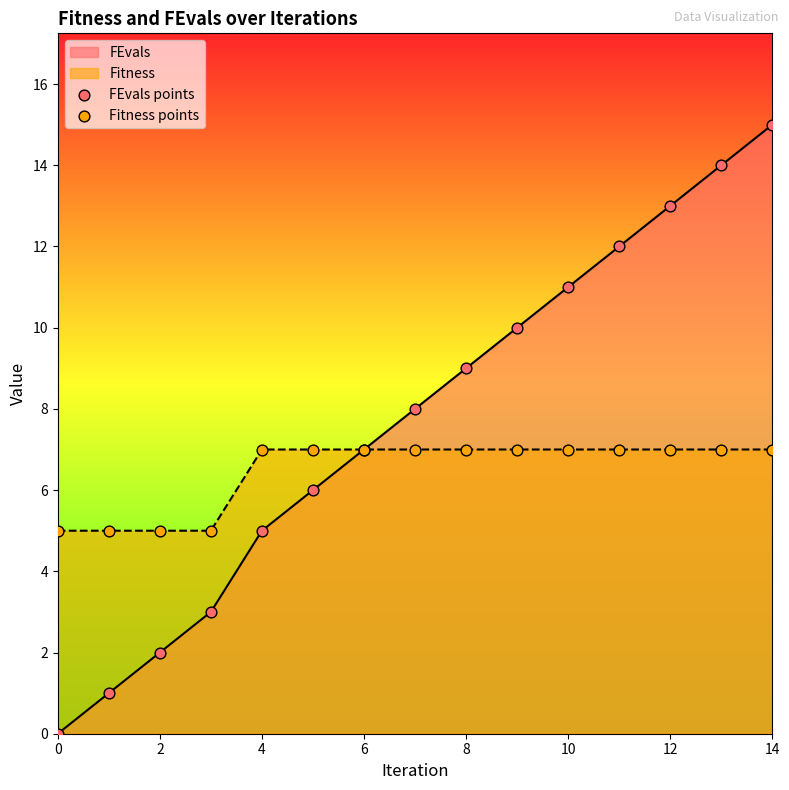

Which series has the largest total across all categories?

FEvals